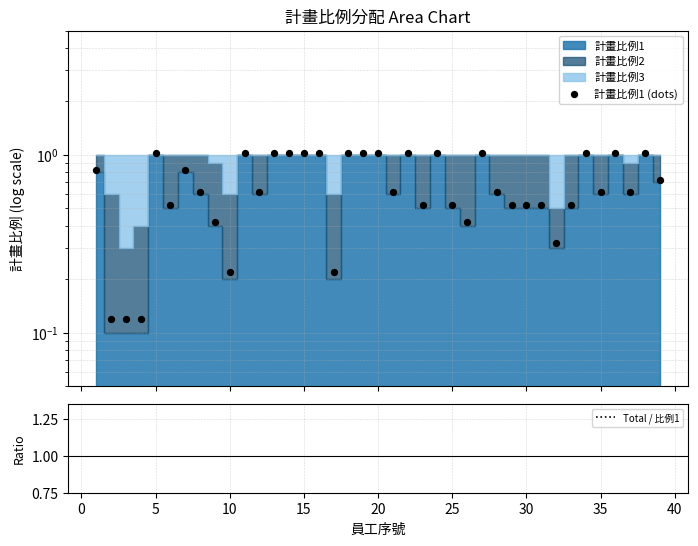

Which series has the largest total across all categories?

Total / 比例1